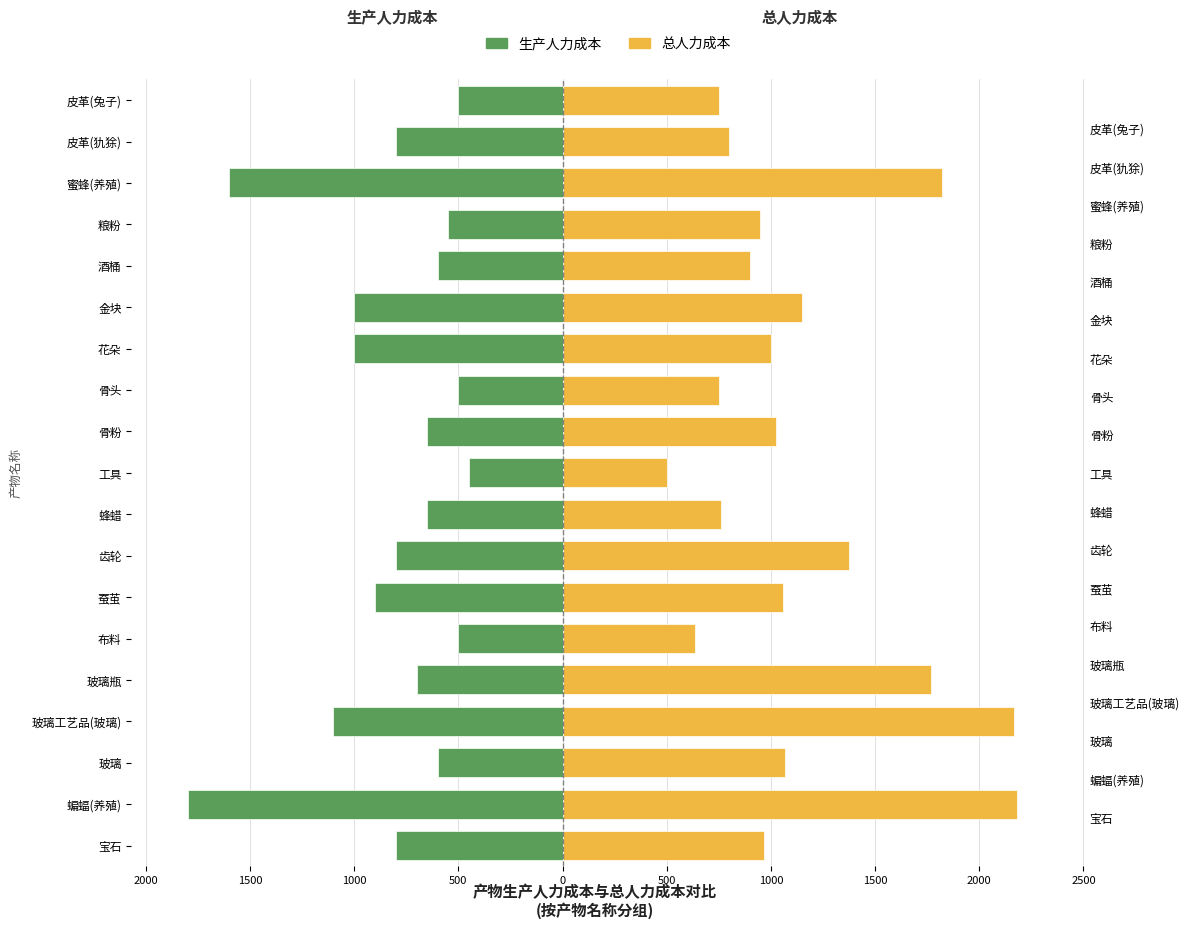

What is the value of the 生产人力成本 bar at the 3rd from the left?

-600.0